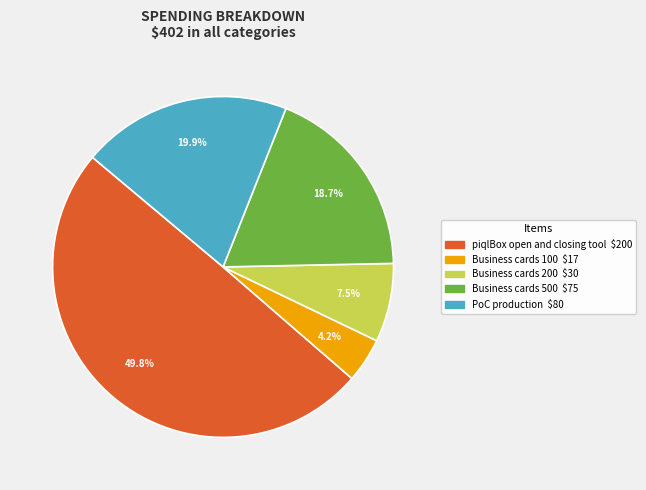

Rank the categories by value from lowest to highest.

Business cards 100, Business cards 200, Business cards 500, PoC production, piqlBox open and closing tool